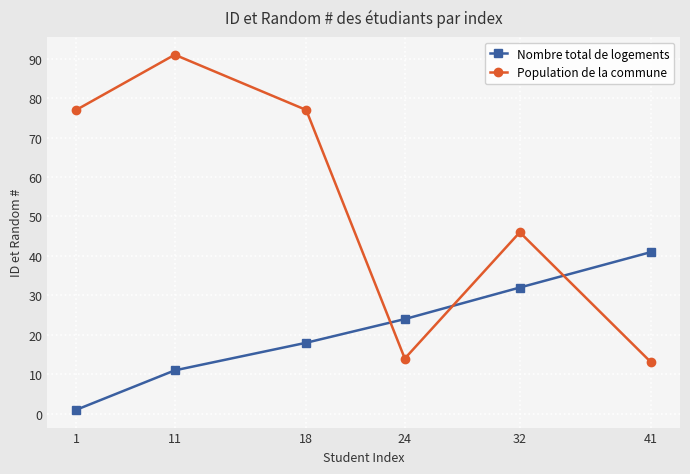

Reading left to right, extract all data points from this chart.

Nombre total de logements: 1=1	11=11	18=18	24=24	32=32	41=41
Population de la commune: 1=77	11=91	18=77	24=14	32=46	41=13